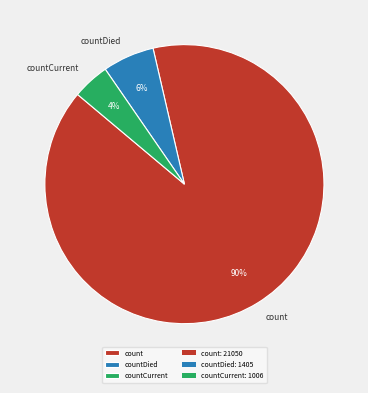

To the nearest percent, what is the average slice percentage?

33%